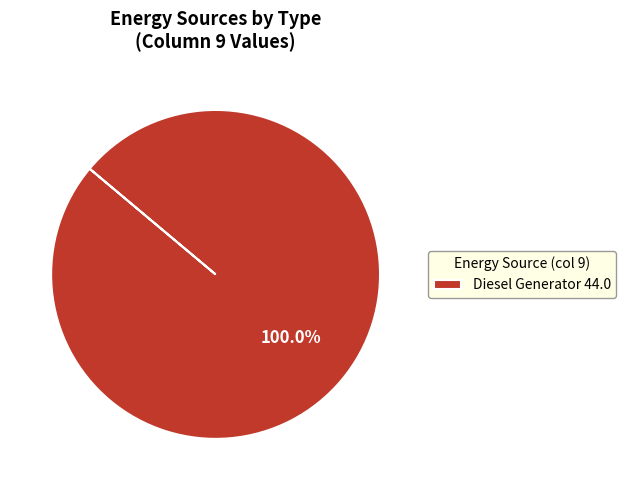

Which slice represents more than half of the pie?

Diesel Generator 44.0